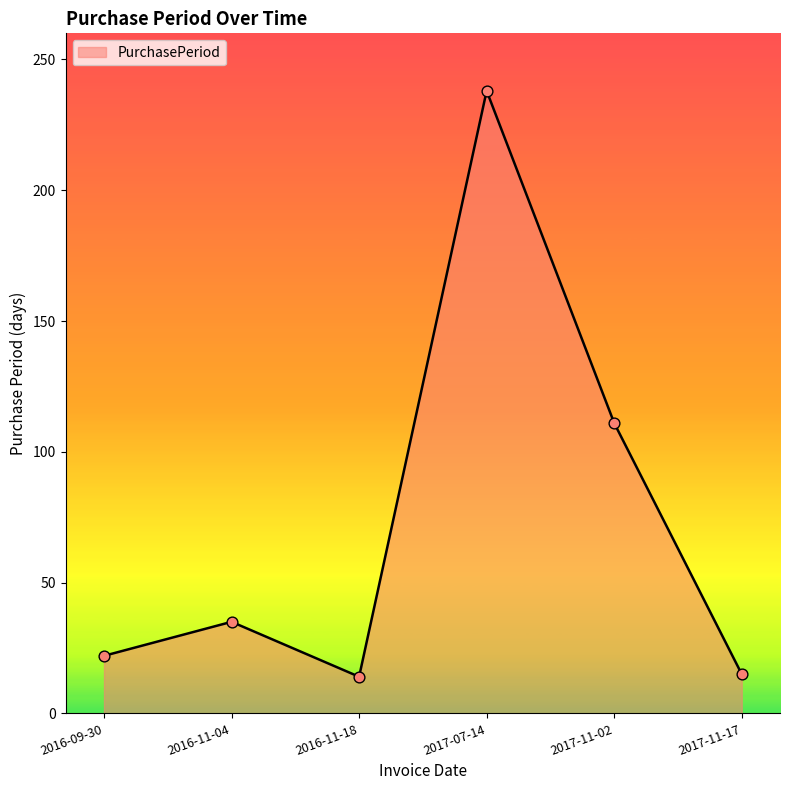

Which has a higher value, 2016-11-04 or 2017-11-17?

2016-11-04